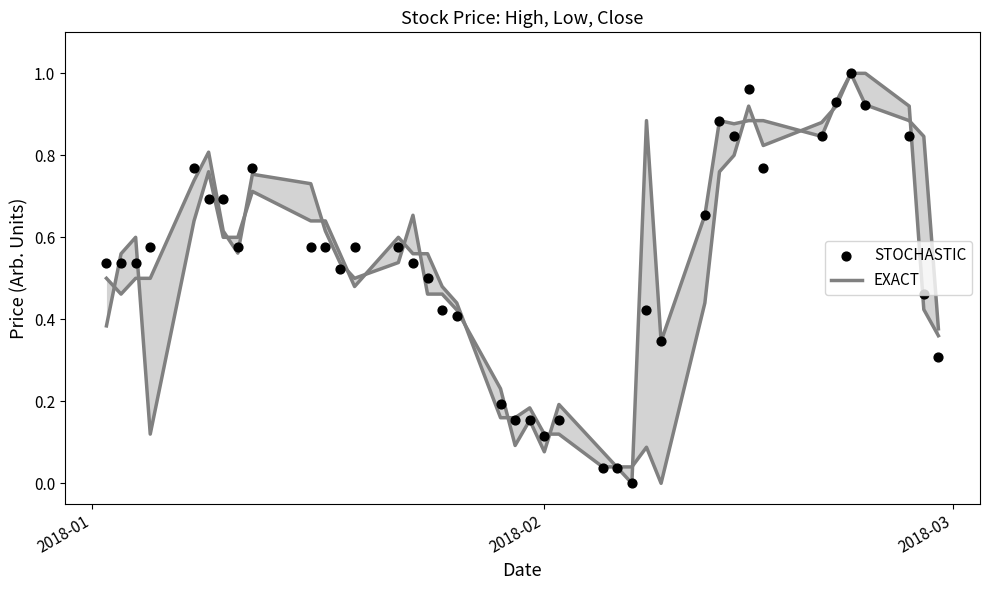

What are all the series names shown in the legend?

EXACT, STOCHASTIC